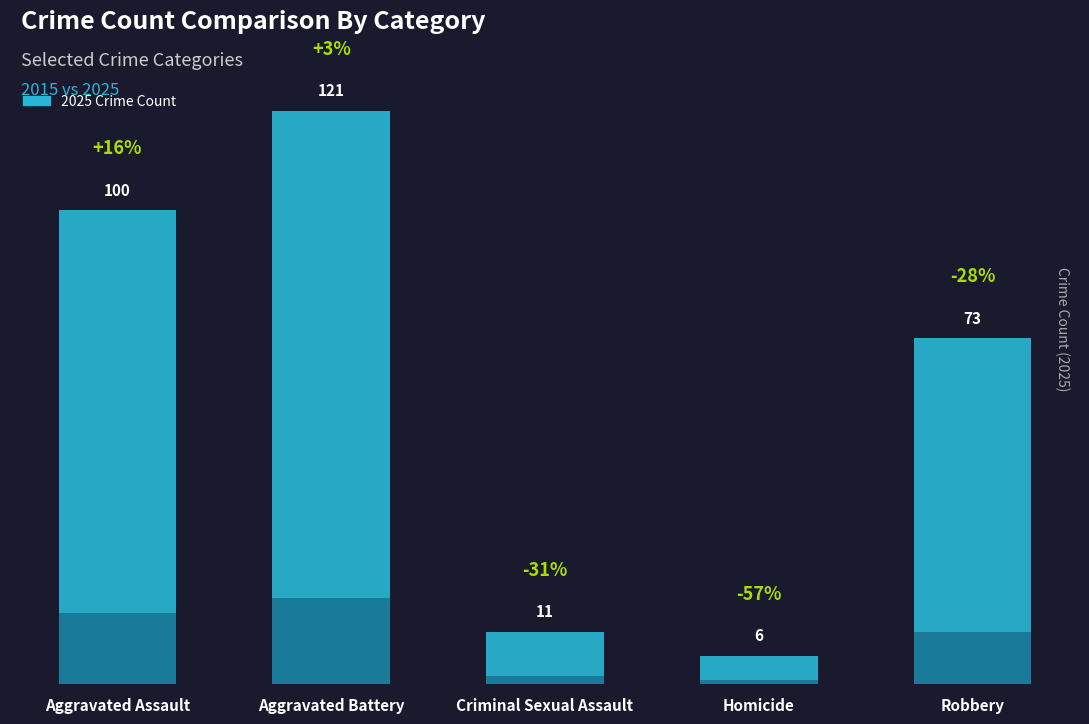

What is the label of the 5th bar from the left?

Robbery